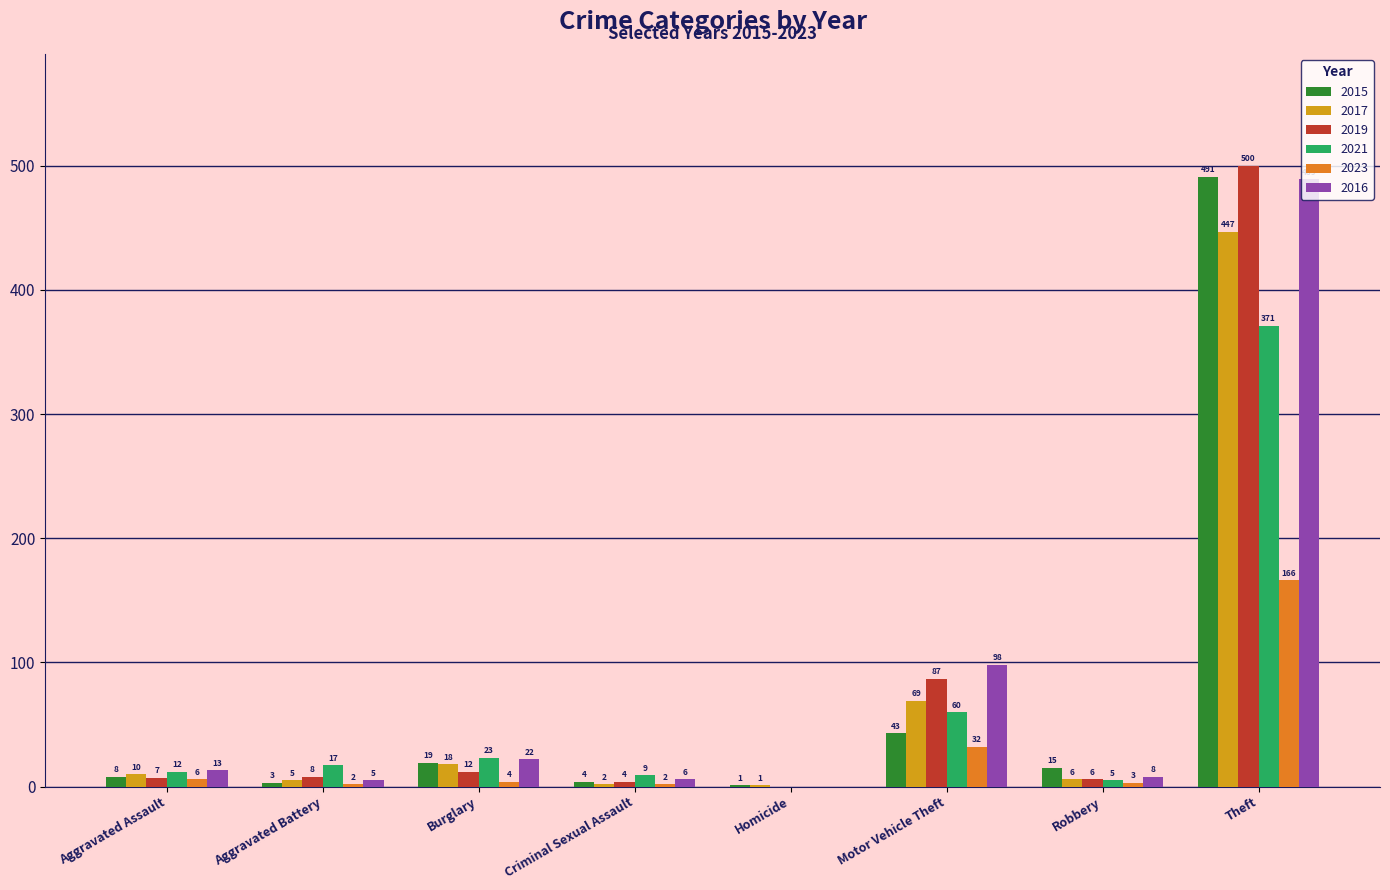

Which series changed the most between Aggravated Assault and Aggravated Battery?

2016